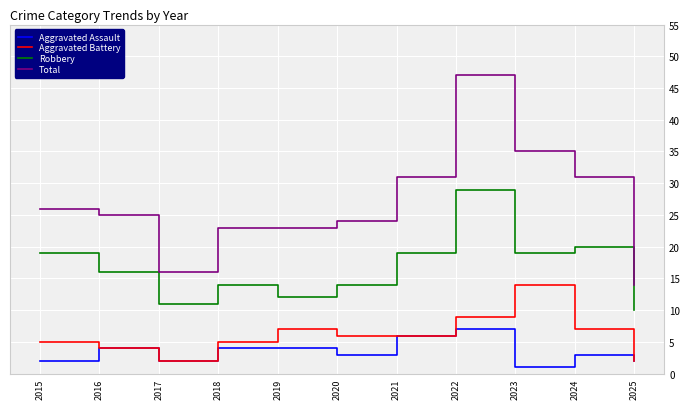

Where does the Aggravated Assault series first go above 3?

2016